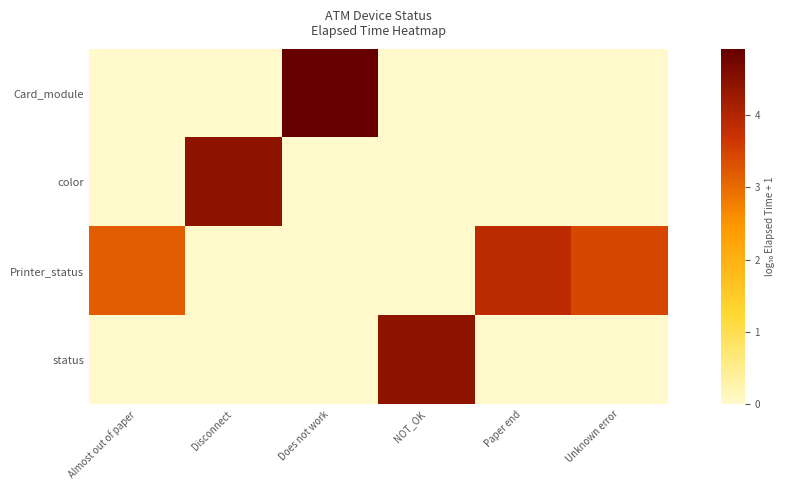

At which category is the sum across all series the highest?

Does not work